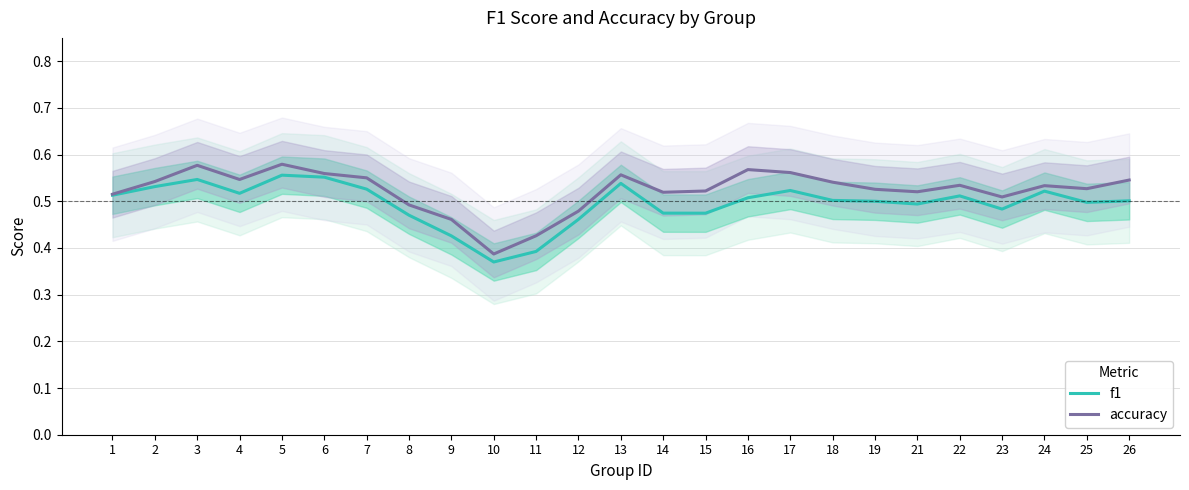

List the series in order of their overall mean, lowest first.

f1, accuracy